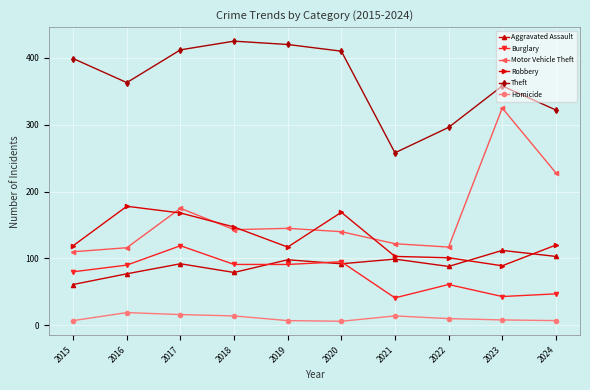

What is the lowest value of the Burglary series?

41